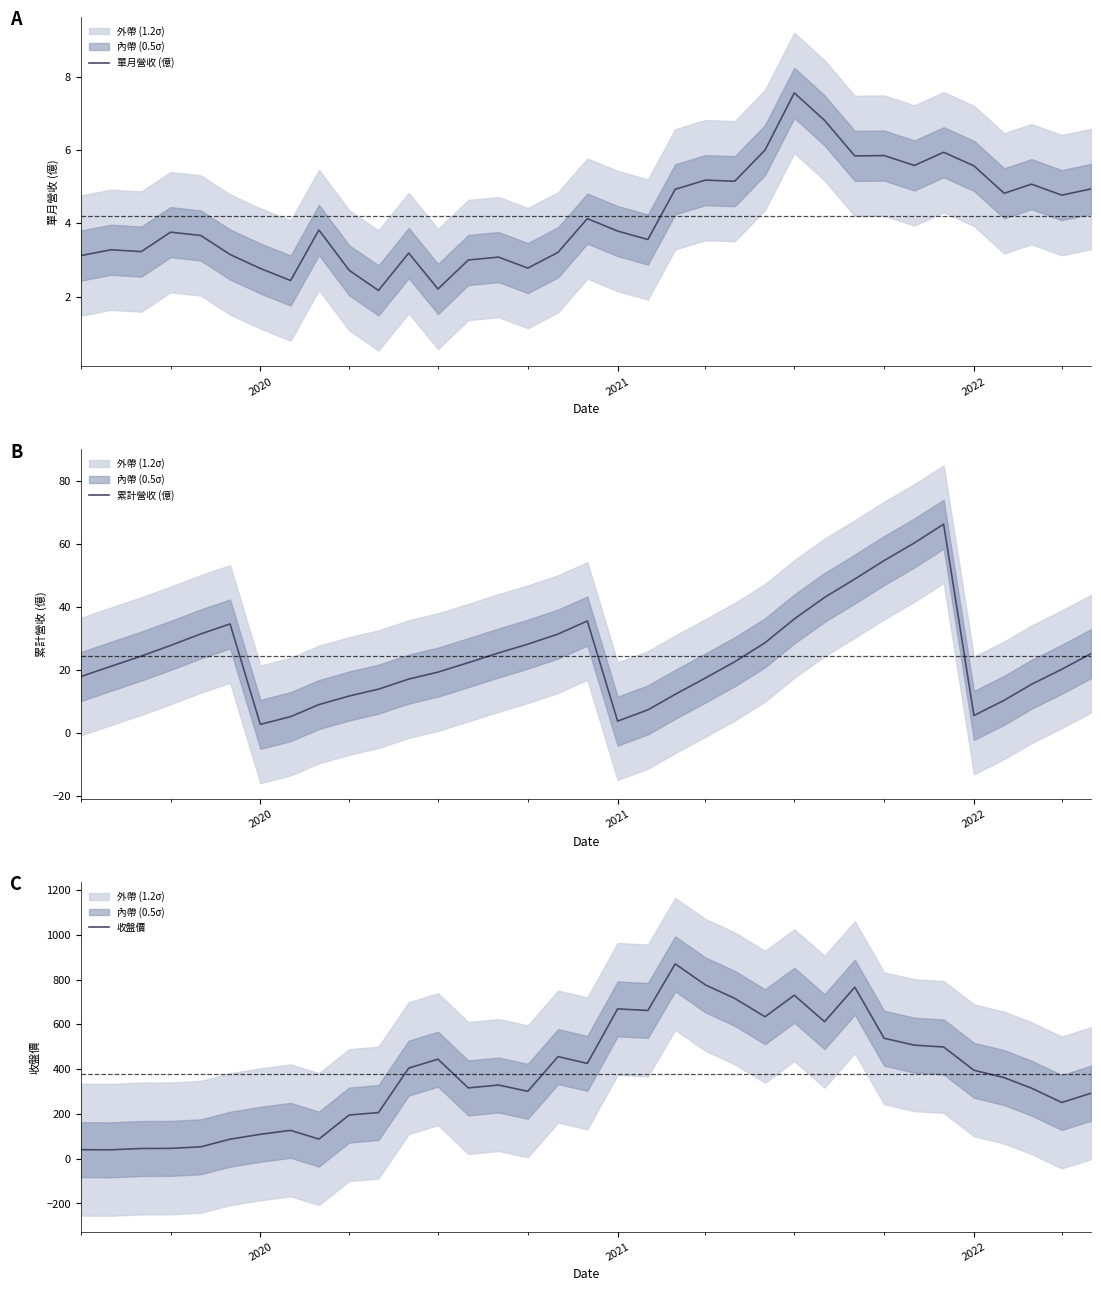

Rank the series by their maximum value, from lowest to highest.

單月營收 (億), 累計營收 (億), 收盤價